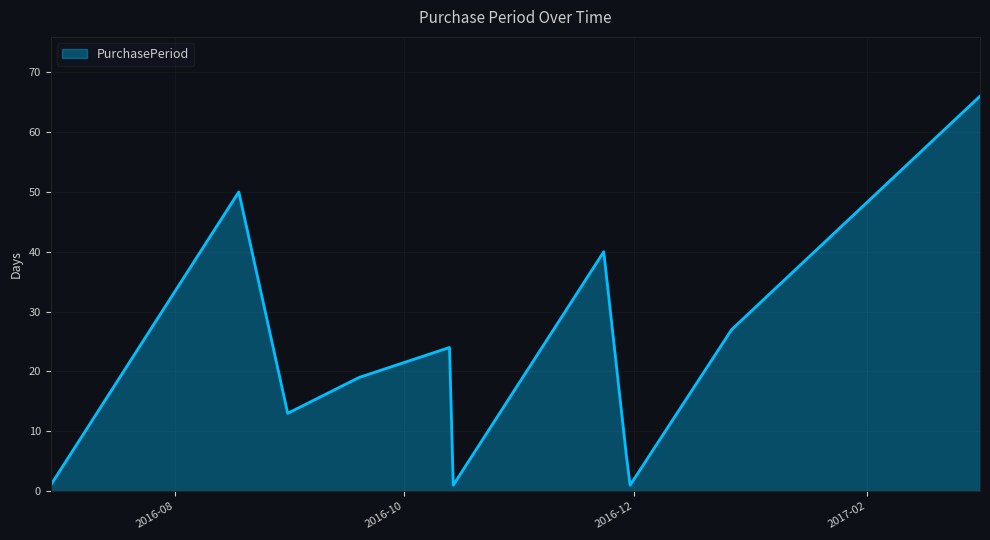

What is the difference between the maximum and minimum values?

65